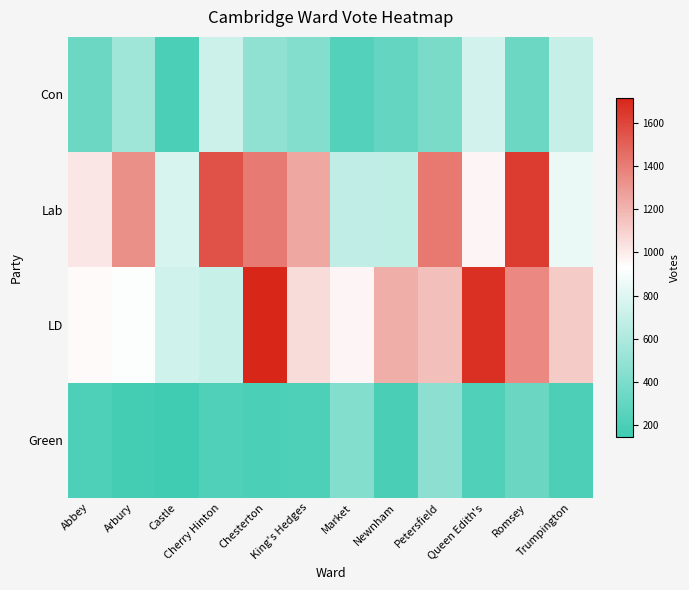

At how many categories does at least one series exceed 1438?

4